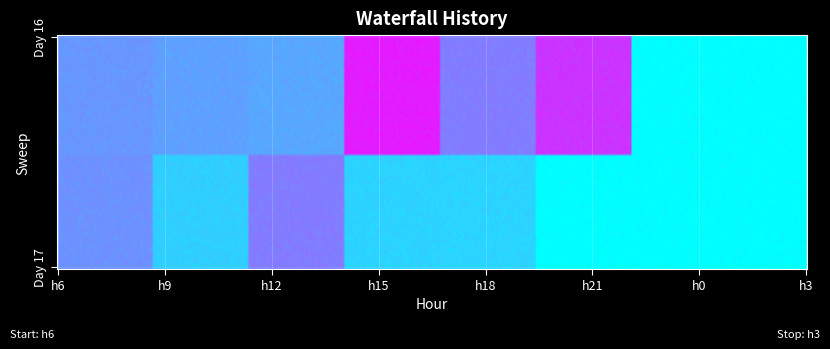

Is the value of 17 at 3 greater than the value of 16 at 21?

Yes